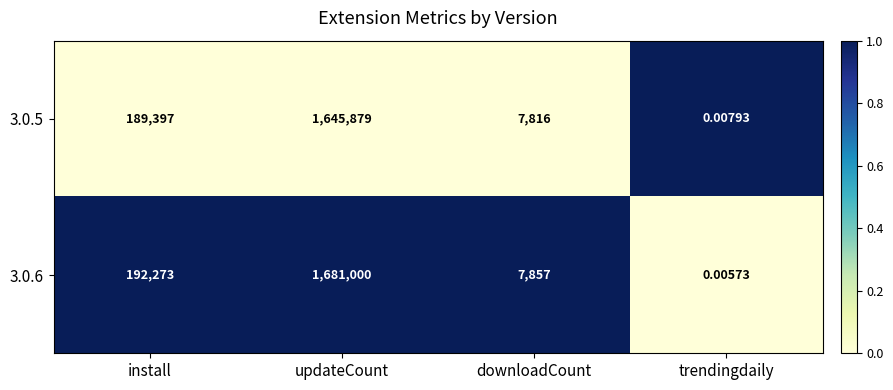

Rank the series at downloadCount from highest to lowest value.

3.0.6, 3.0.5